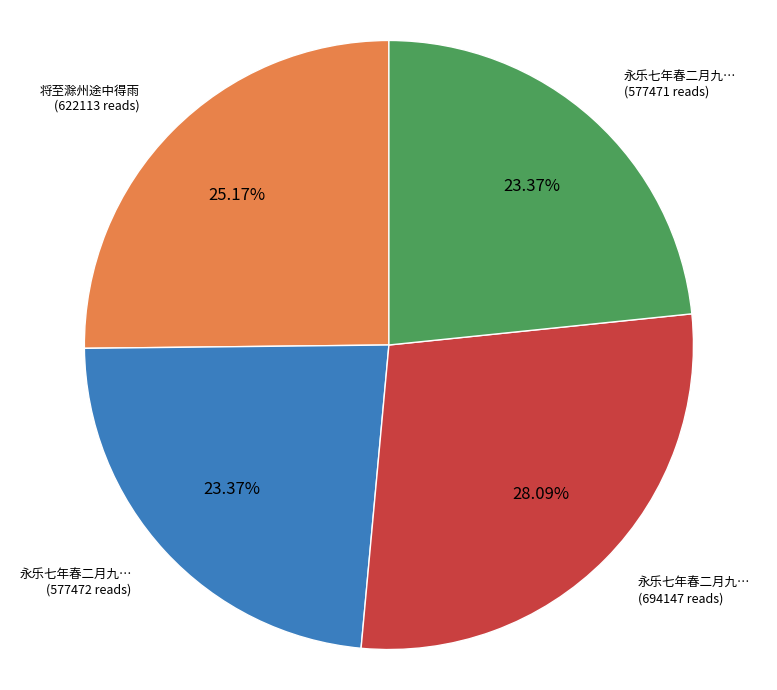

Is there any slice that represents more than half of the pie?

No